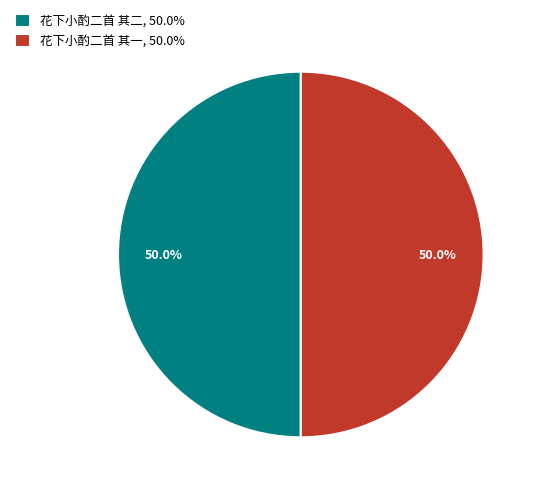

True or false: 花下小酌二首 其二 accounts for 50% of the total.

True